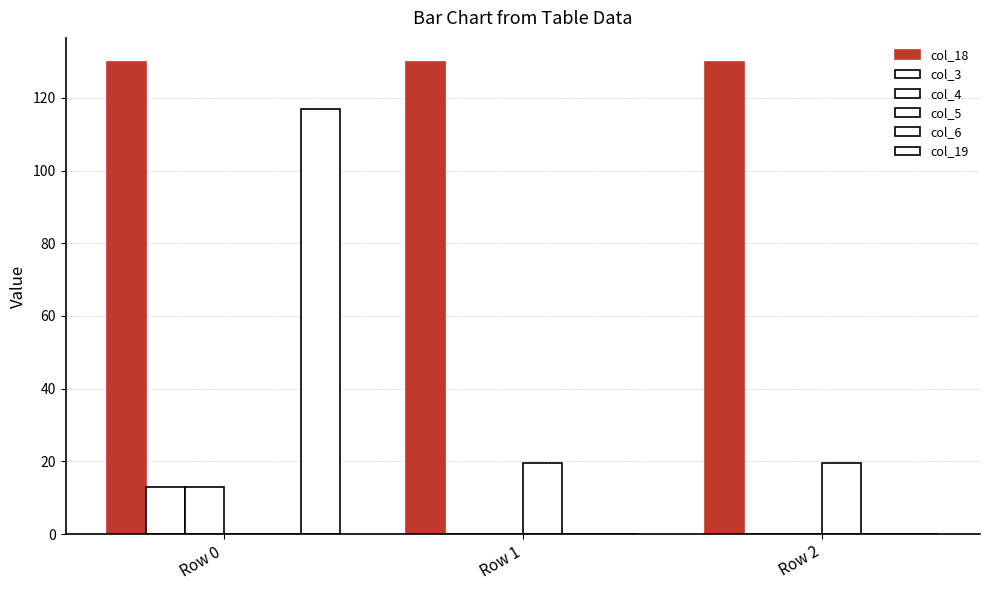

Which series has the largest total across all categories?

col_18